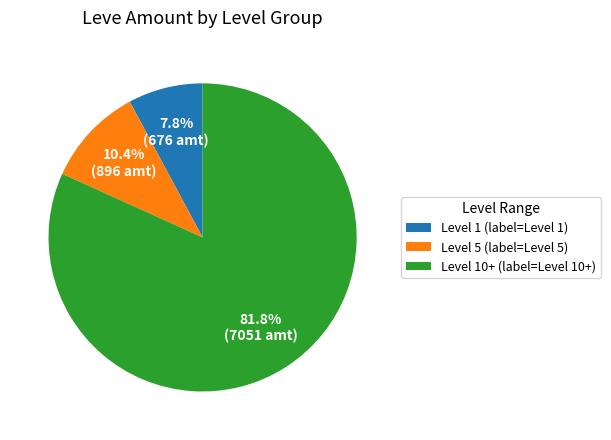

What is the smallest slice in the pie chart?

Level 1 (label=Level 1)